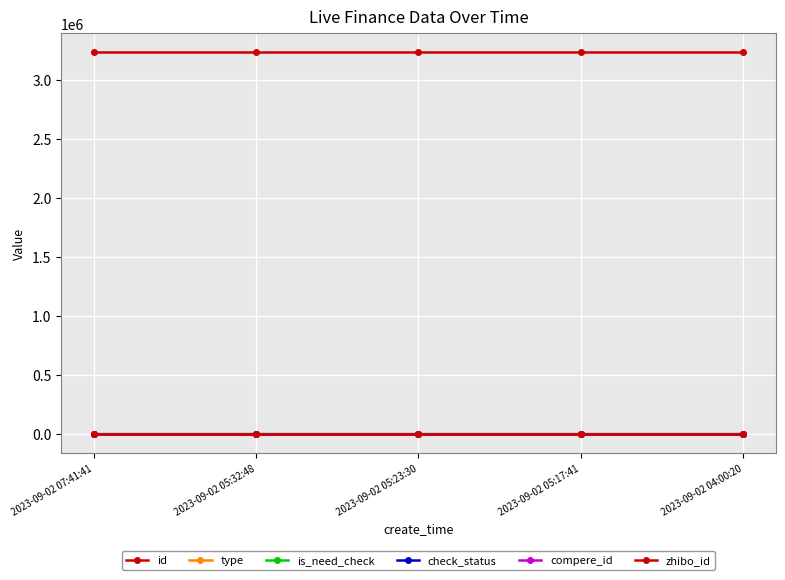

What position from the left is 2023-09-02 05:23:30?

3